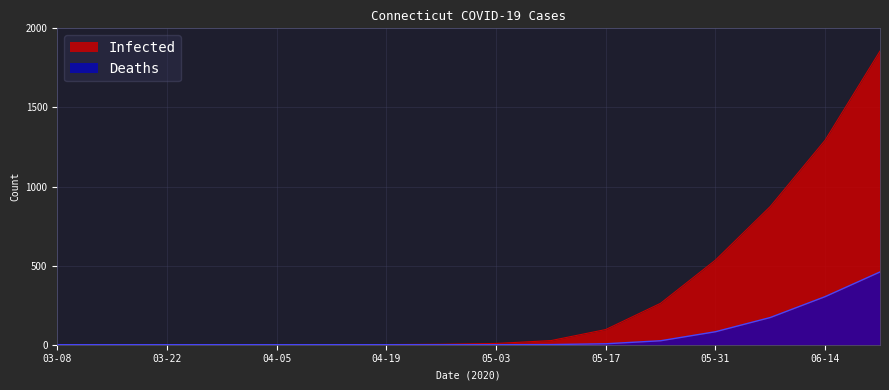

Which category has the lowest value in the Infected series?

03-08